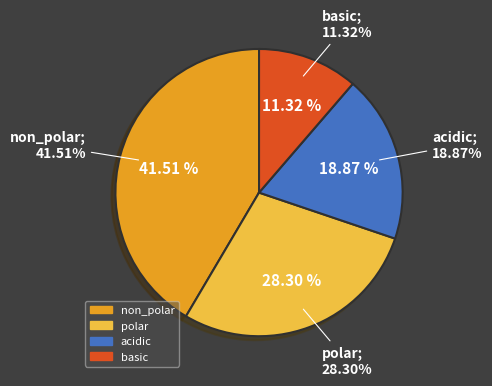

Is there any slice that represents more than half of the pie?

No